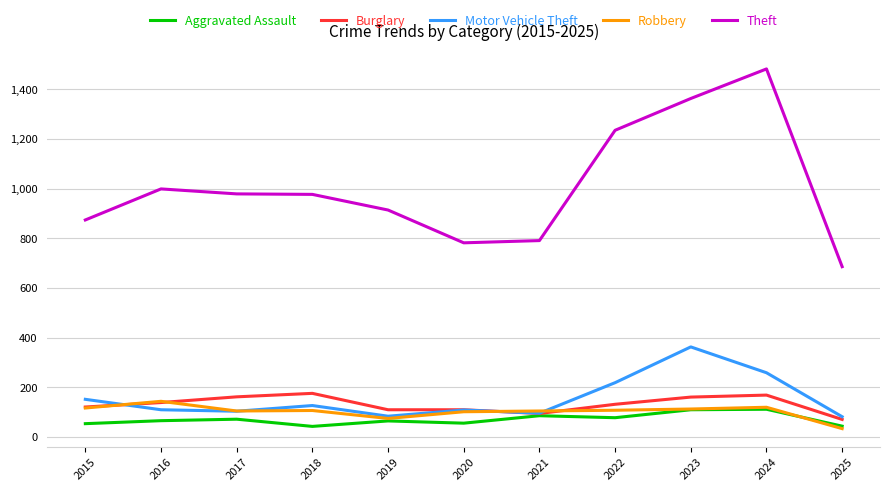

What is the maximum value shown in the chart?

1482